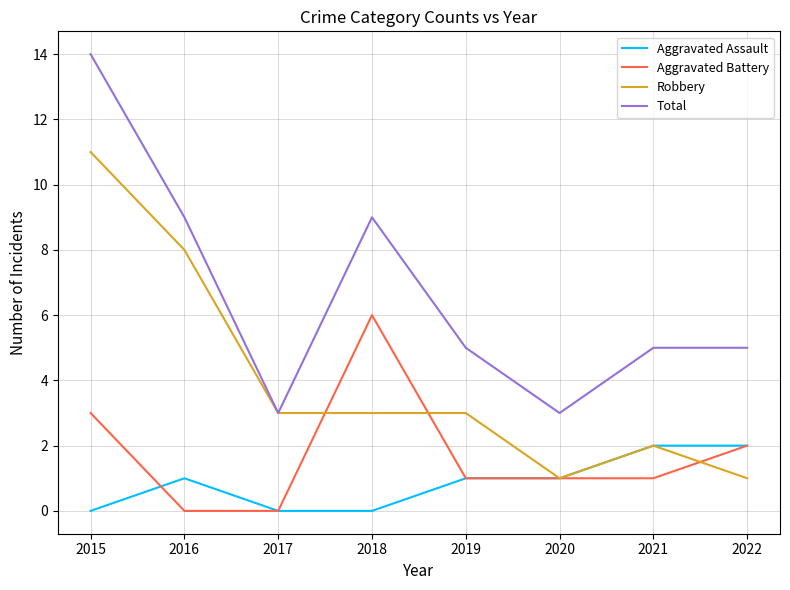

True or false: Total and Aggravated Assault intersect in this chart.

False